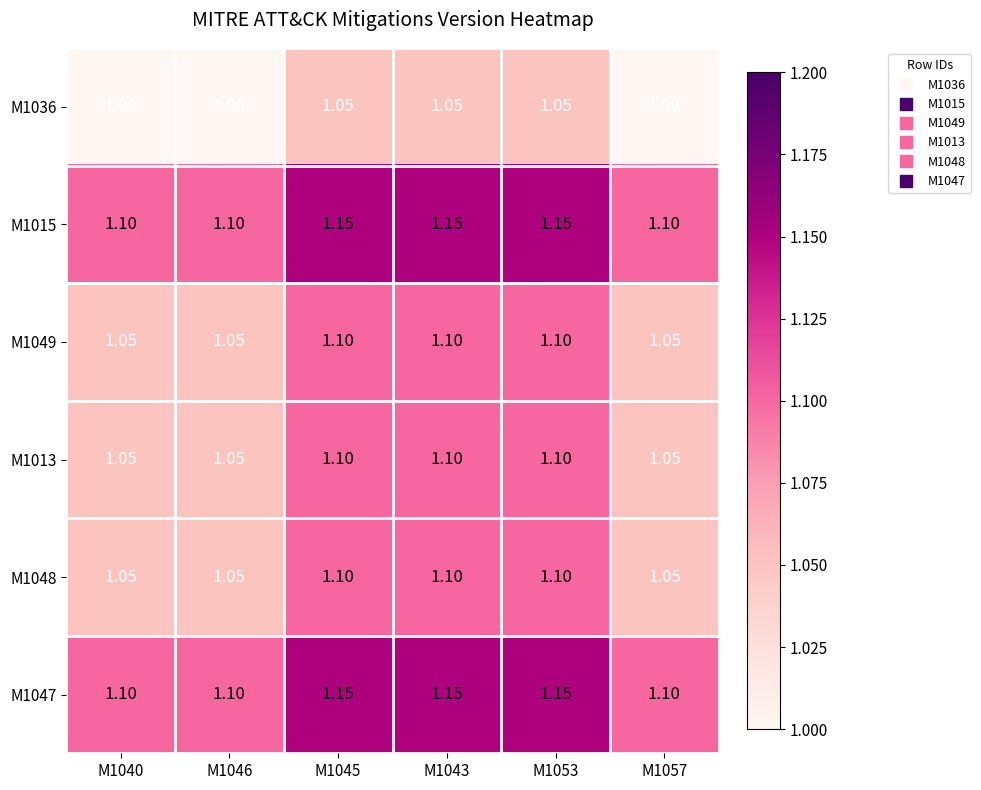

Is the value of M1013 at M1045 greater than the value of M1049 at M1057?

Yes